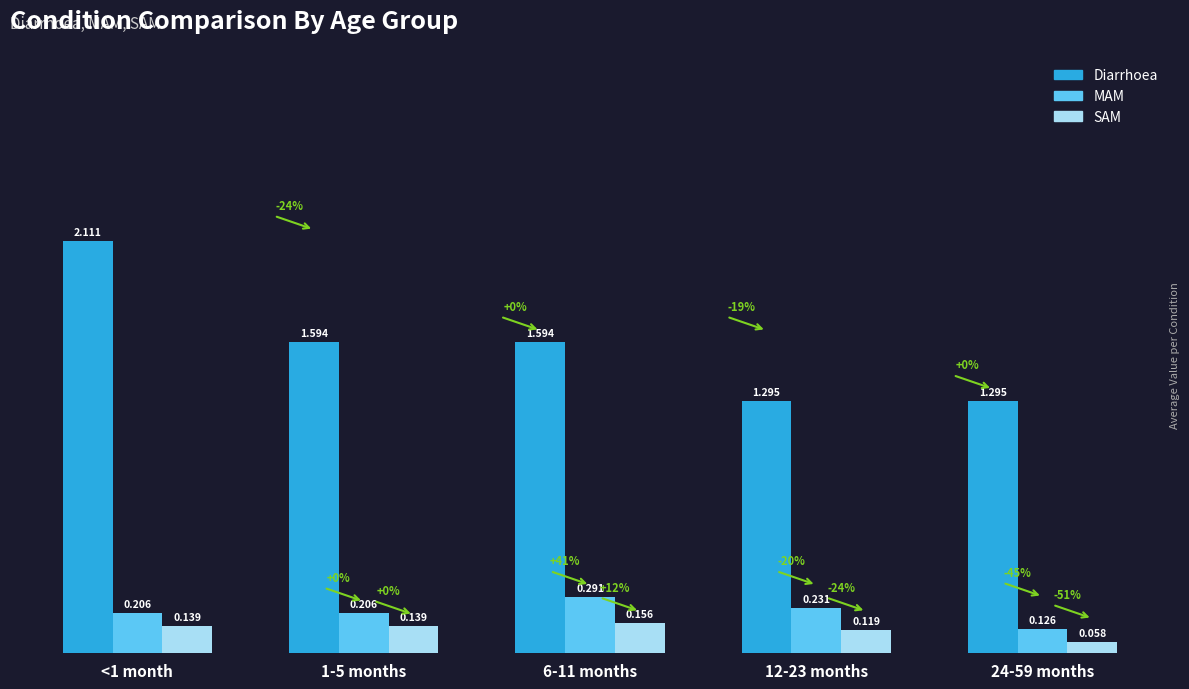

What is the label of the 2nd bar from the left?

1-5 months